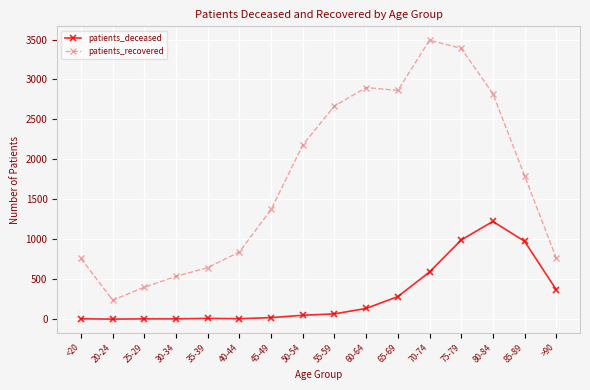

List the series in order of their overall mean, highest first.

patients_recovered, patients_deceased